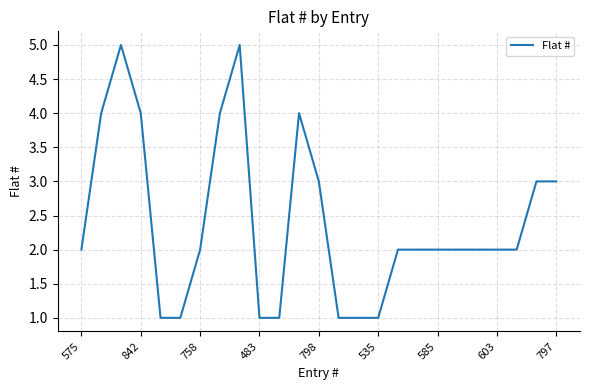

What is the greatest value displayed?

5